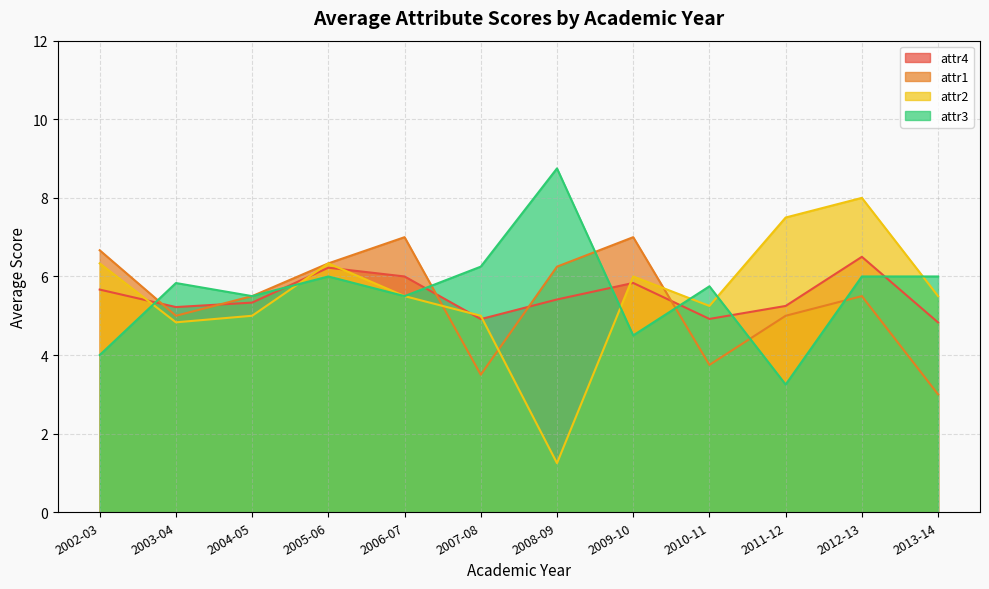

What is the sum of all attr2 values?

66.5